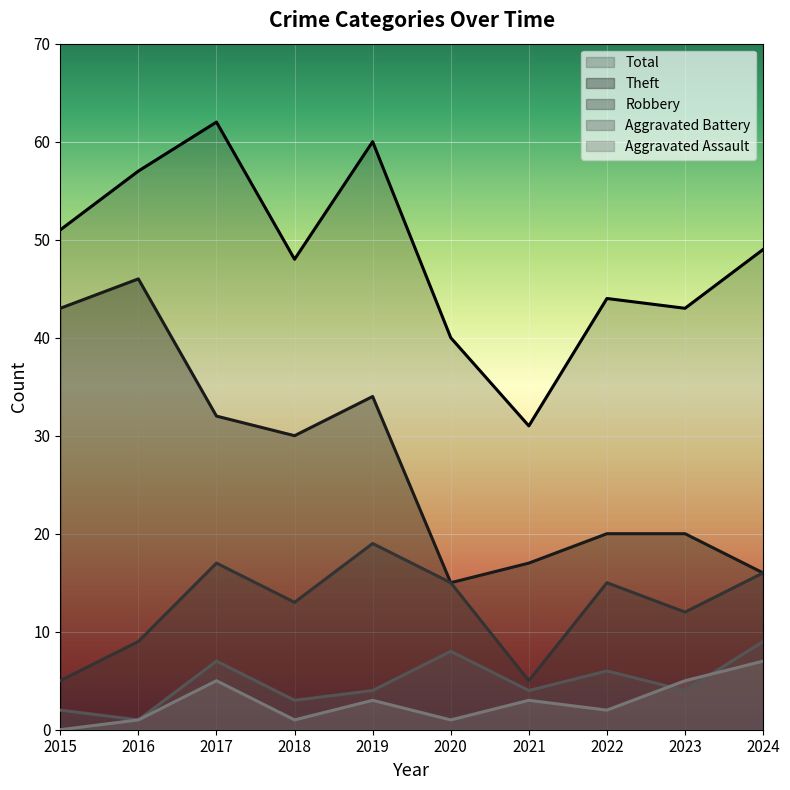

True or false: Robbery and Theft intersect in this chart.

False